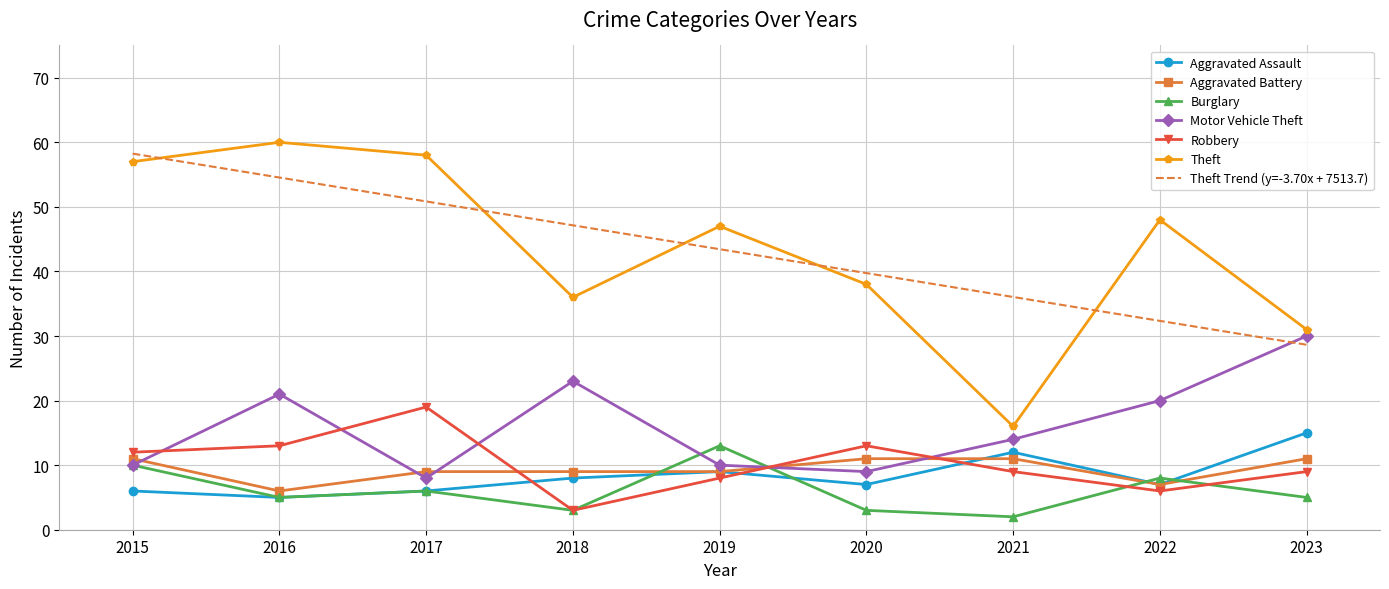

Is it true that Theft equals 15 at 2020?

False